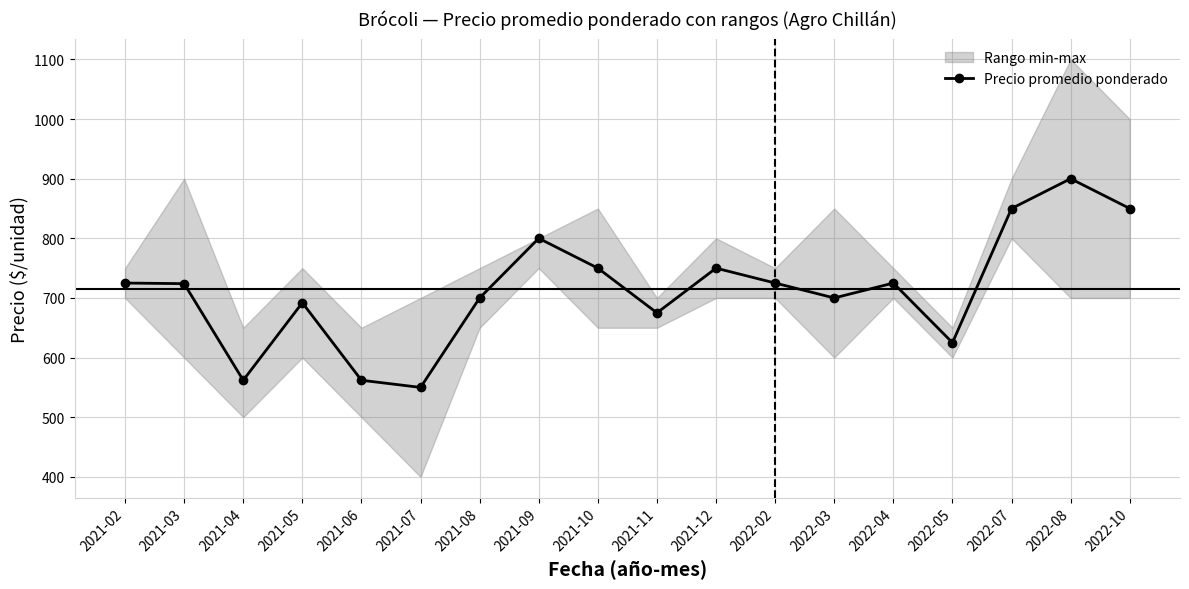

Reading right to left, list all the values displayed in this chart.

850	900	850	625	725	700	725	750	675	750	800	700	550	562	692	562	724	725